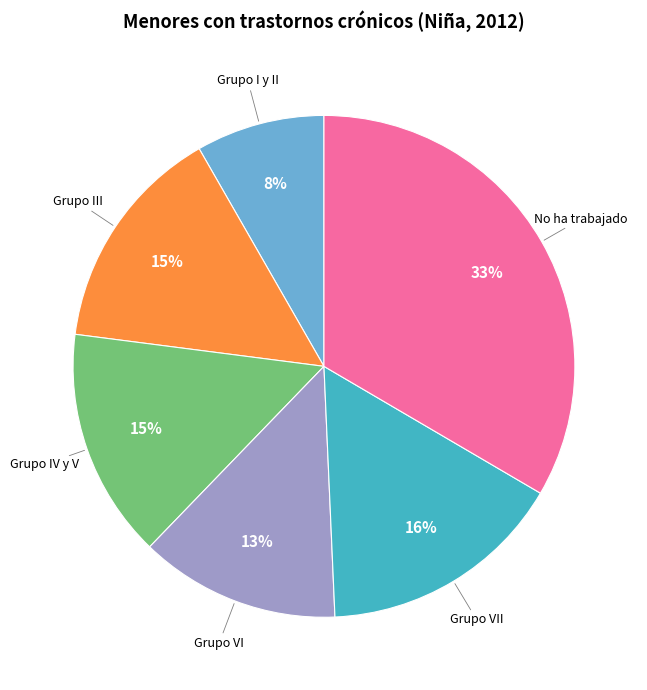

Count the number of slices in the pie.

6